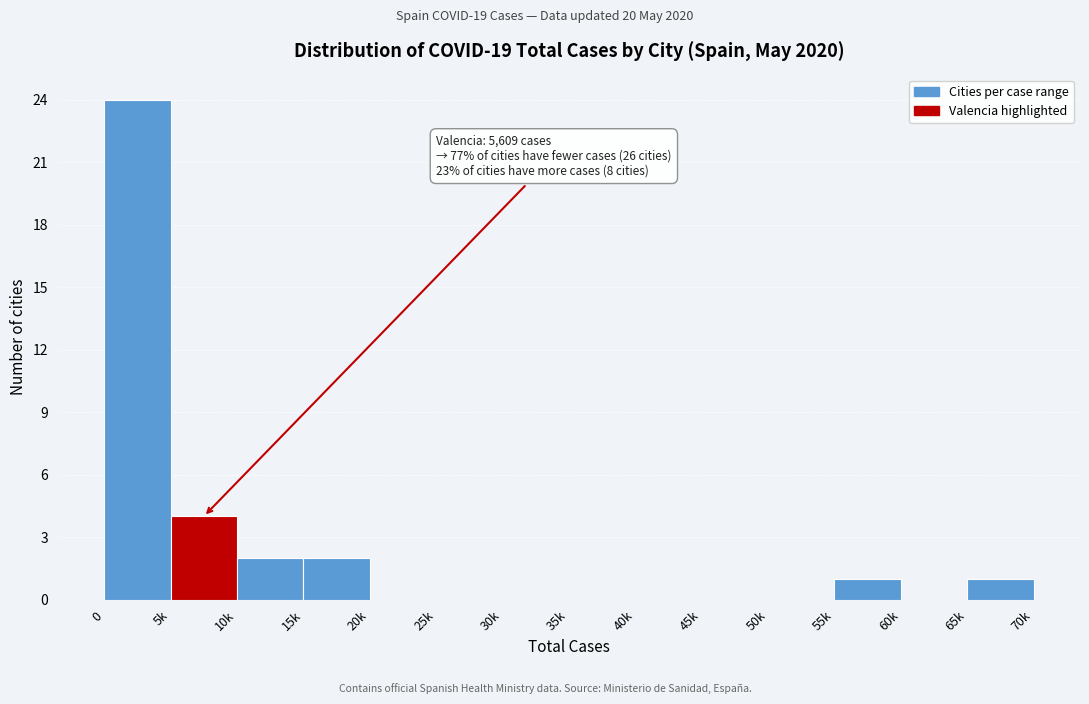

Reading left to right, extract all data points from this chart.

0=24	5k=4	10k=2	15k=2	20k=0	25k=0	30k=0	35k=0	40k=0	45k=0	50k=0	55k=1	60k=0	65k=1